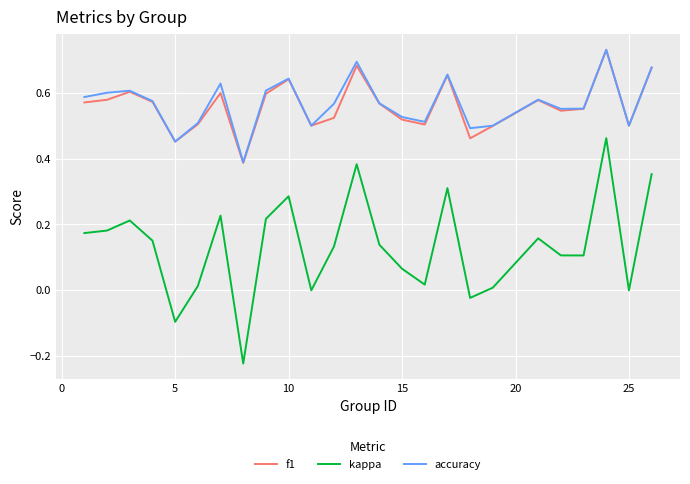

True or false: accuracy and kappa intersect in this chart.

False